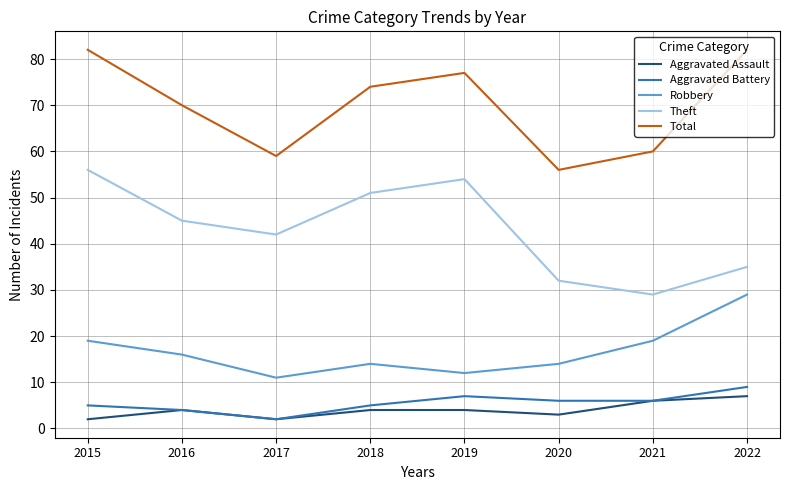

At 2015, list the series in order from smallest to largest.

Aggravated Assault, Aggravated Battery, Robbery, Theft, Total